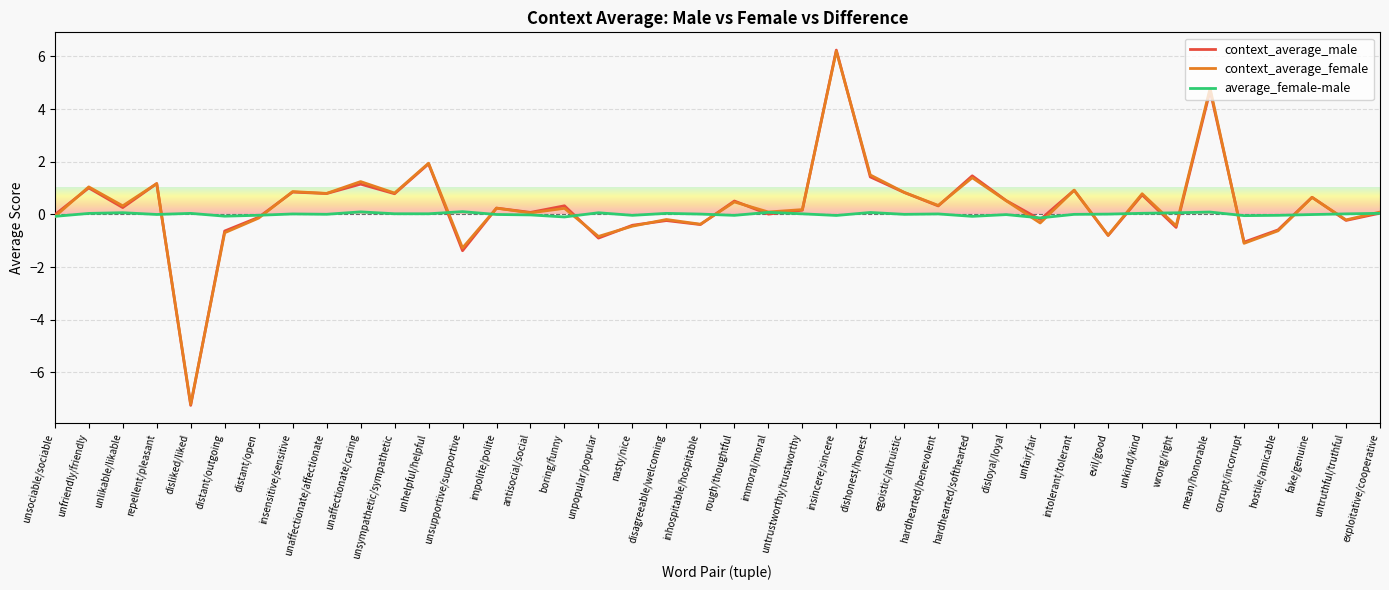

How many lines are shown in the chart?

3